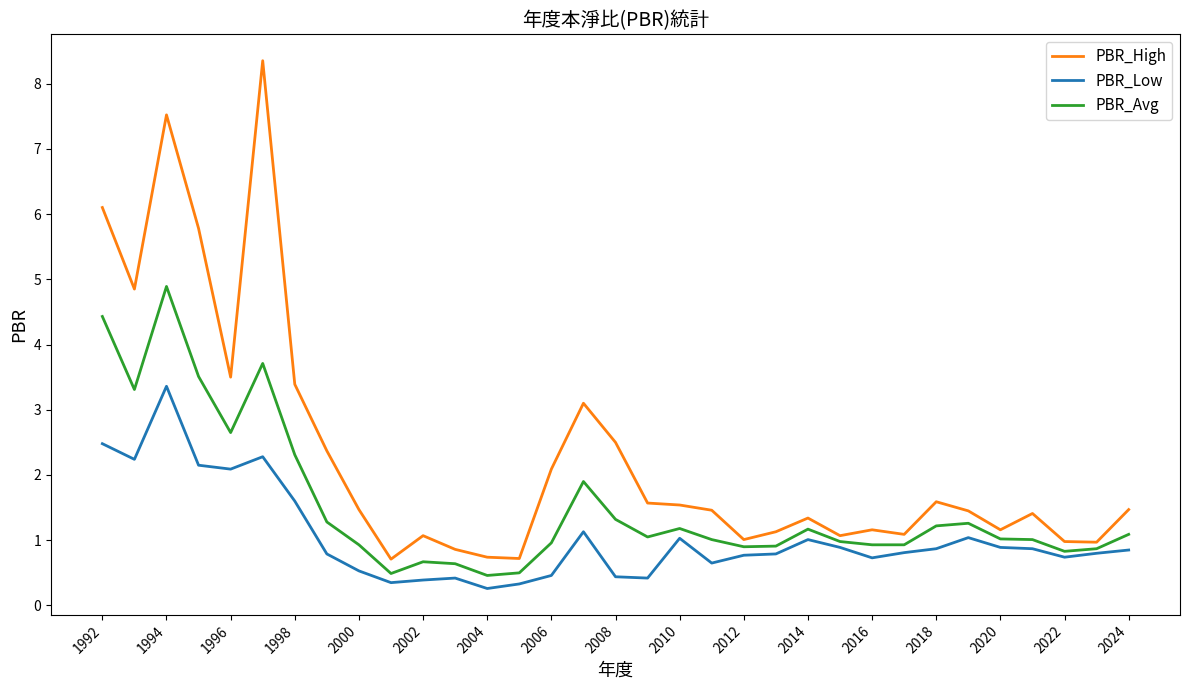

Count the number of categories in the chart.

33